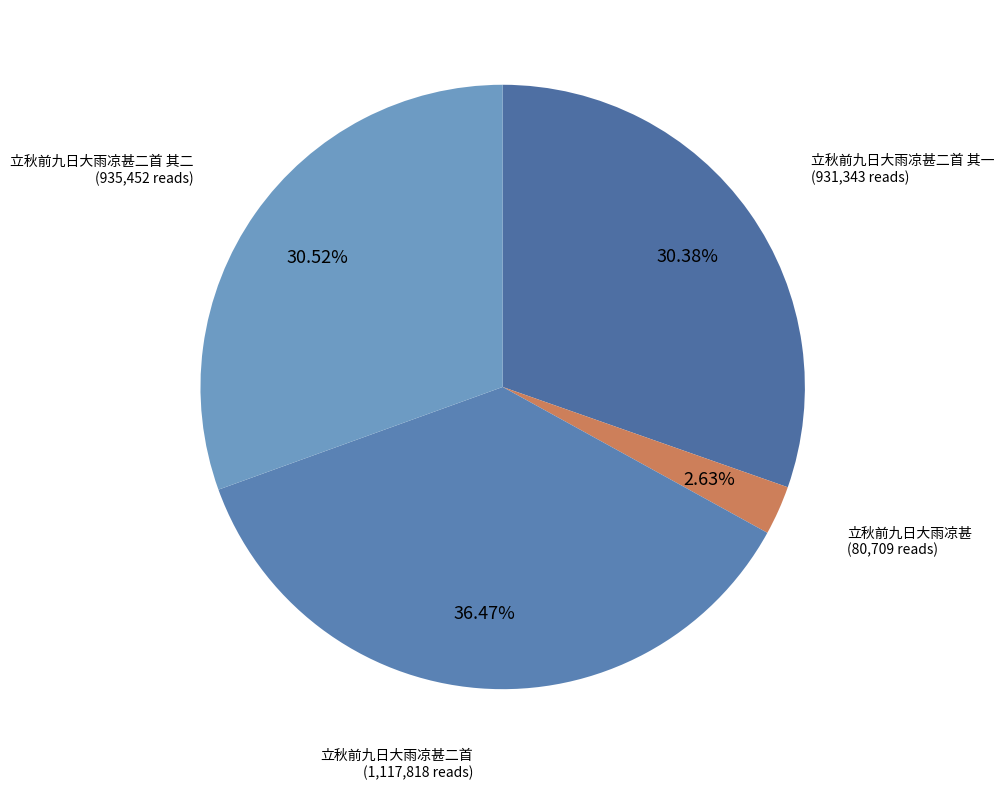

Which category has the biggest portion of the pie?

立秋前九日大雨凉甚二首